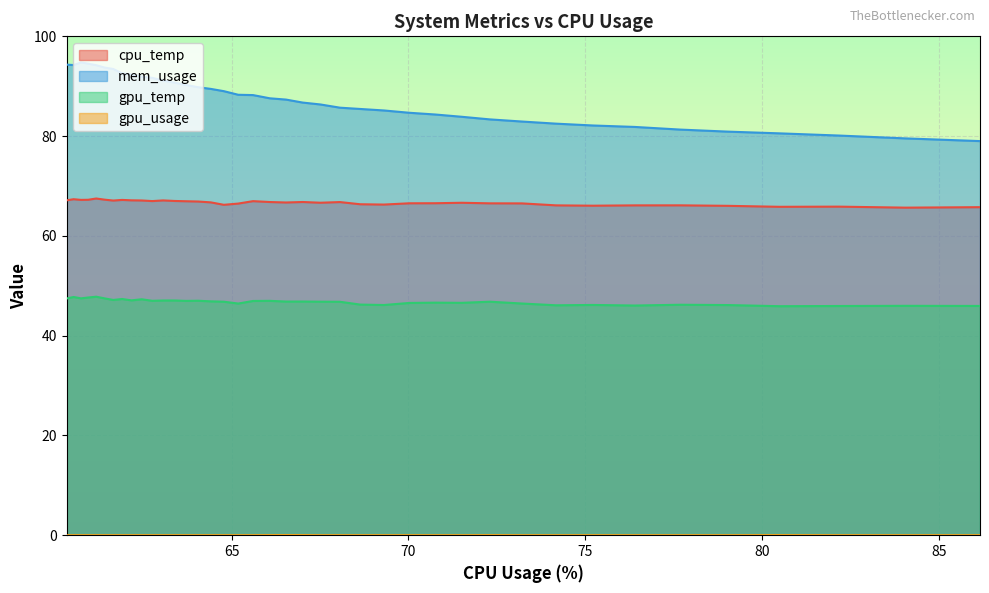

Which has a higher value, 34 or 0?

34